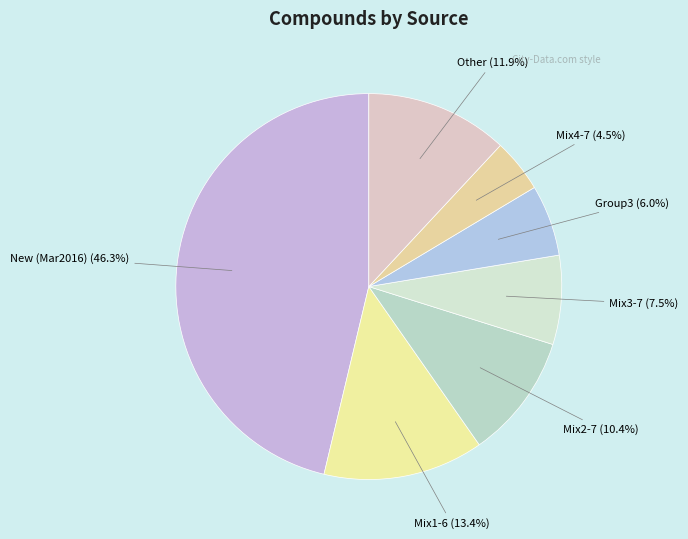

Which has a higher value, Mix1-6 or Group3?

Mix1-6